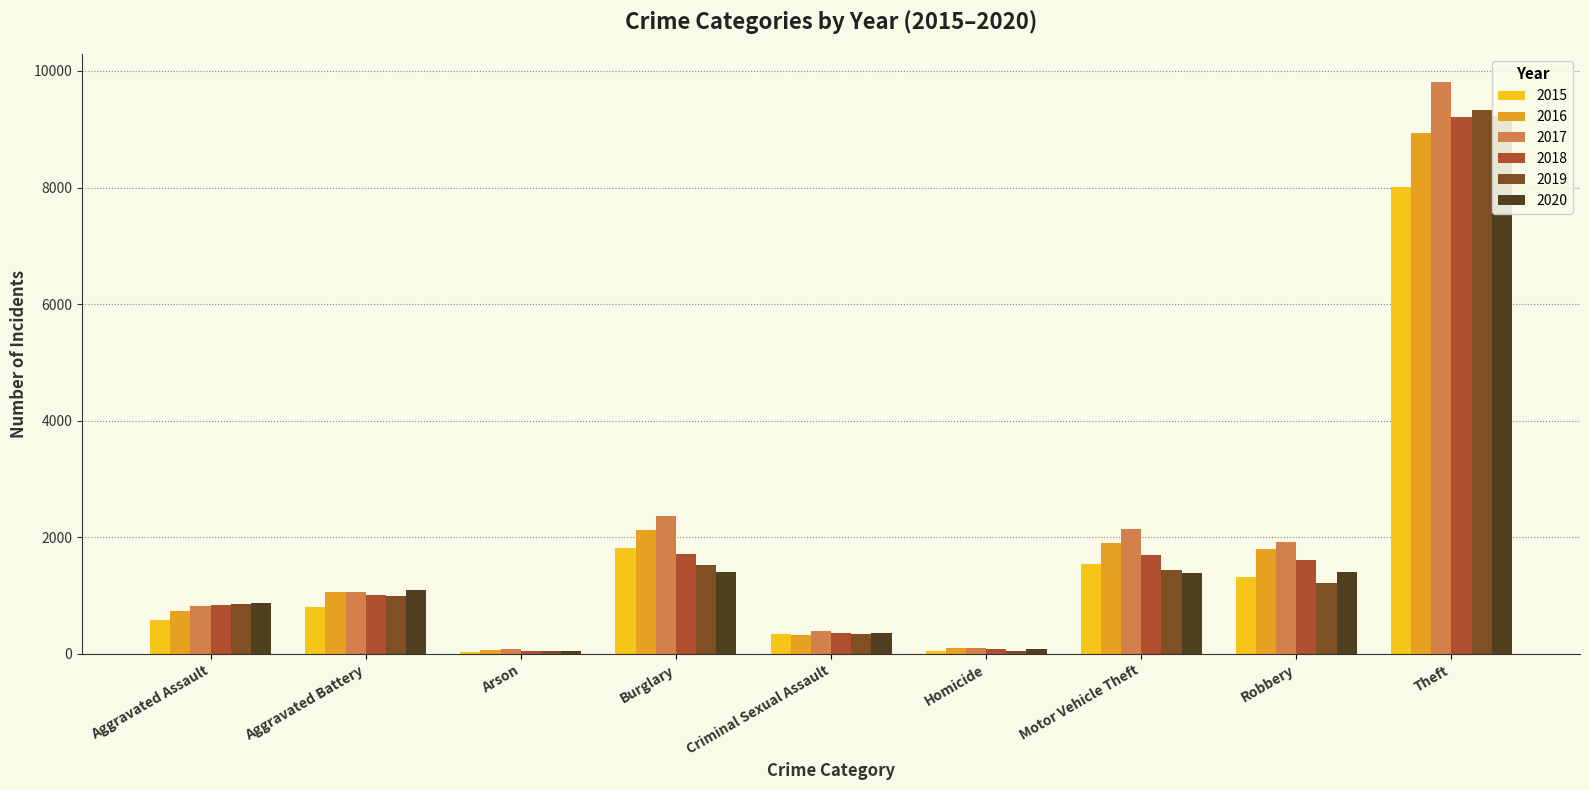

What are all the series names shown in the legend?

2015, 2016, 2017, 2018, 2019, 2020